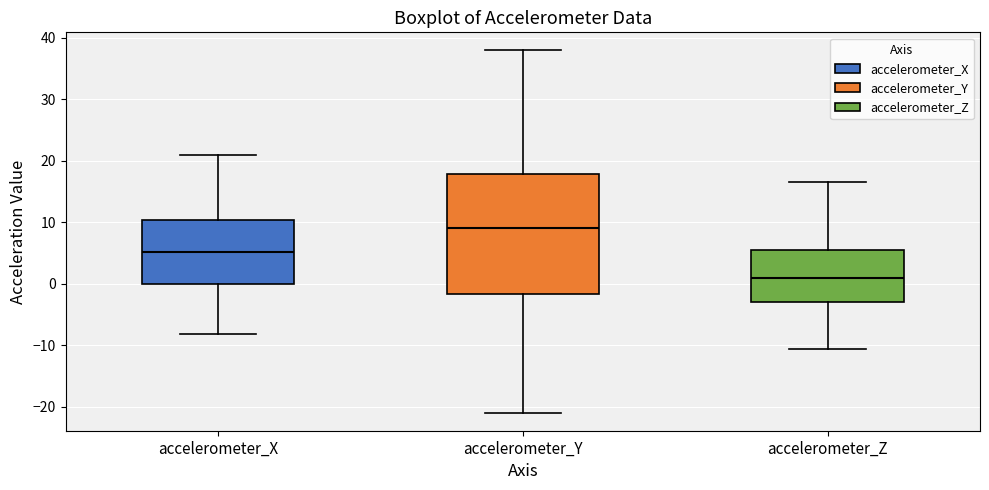

Reading left to right, transcribe this box plot: for each box, give where its median line is, the range the box spans, and where its two whiskers end, as read against the y-axis. The values are not printed on the chart, so give them approximately, as read against the axis.

accelerometer_X: median 5, box 0 to 10, whiskers -8 to 21
accelerometer_Y: median 9, box -2 to 18, whiskers -21 to 38
accelerometer_Z: median 1, box -3 to 6, whiskers -11 to 17